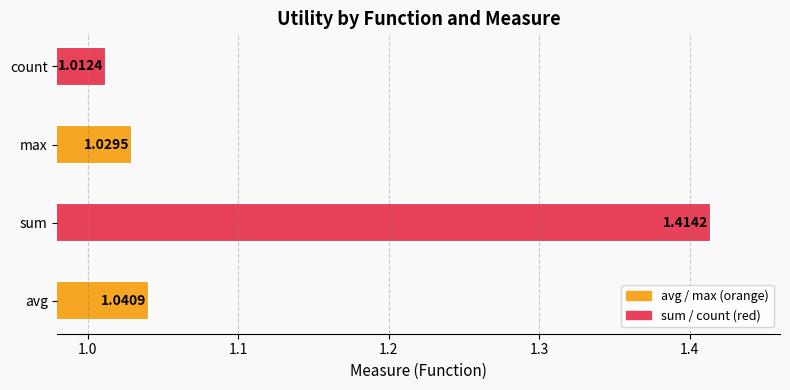

What is the change in value from sum to count?

-0.4